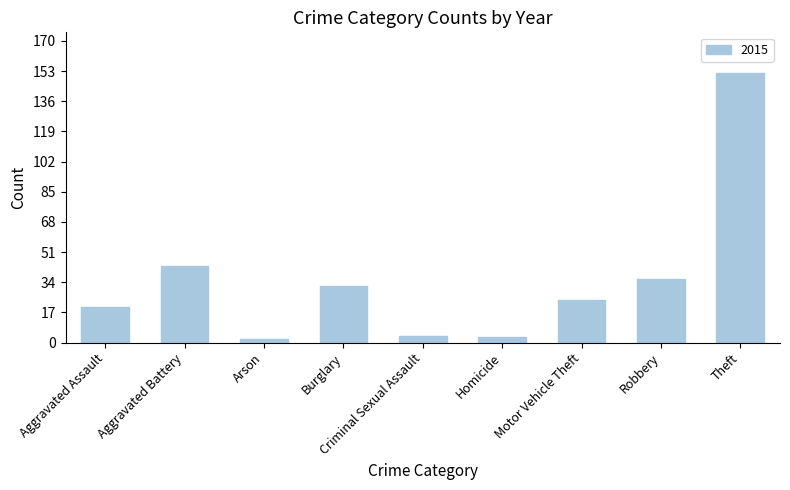

How many distinct data groups are displayed?

1